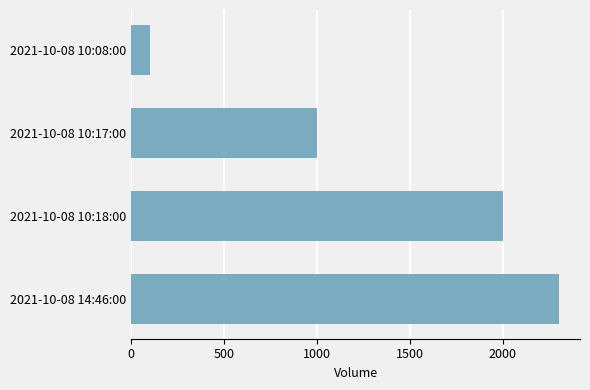

Which label corresponds to the smallest value in the chart?

2021-10-08 10:08:00